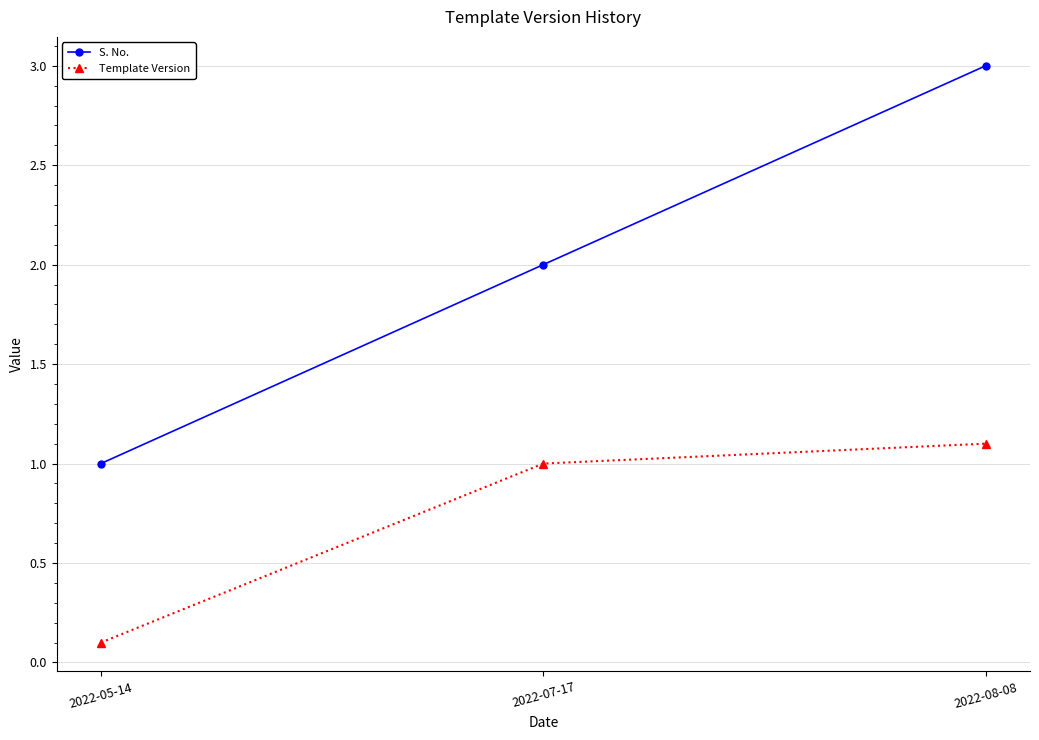

What is the sum of the Template Version values at 2022-08-08 and 2022-05-14?

1.2